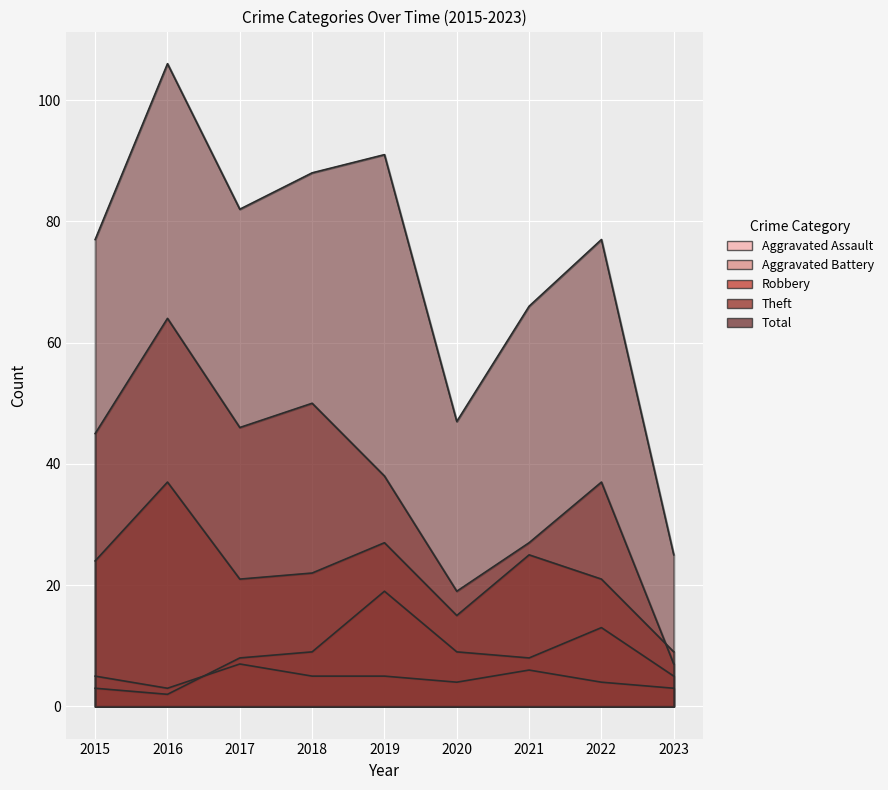

What is the sum of the Theft values at 2020 and 2022?

56